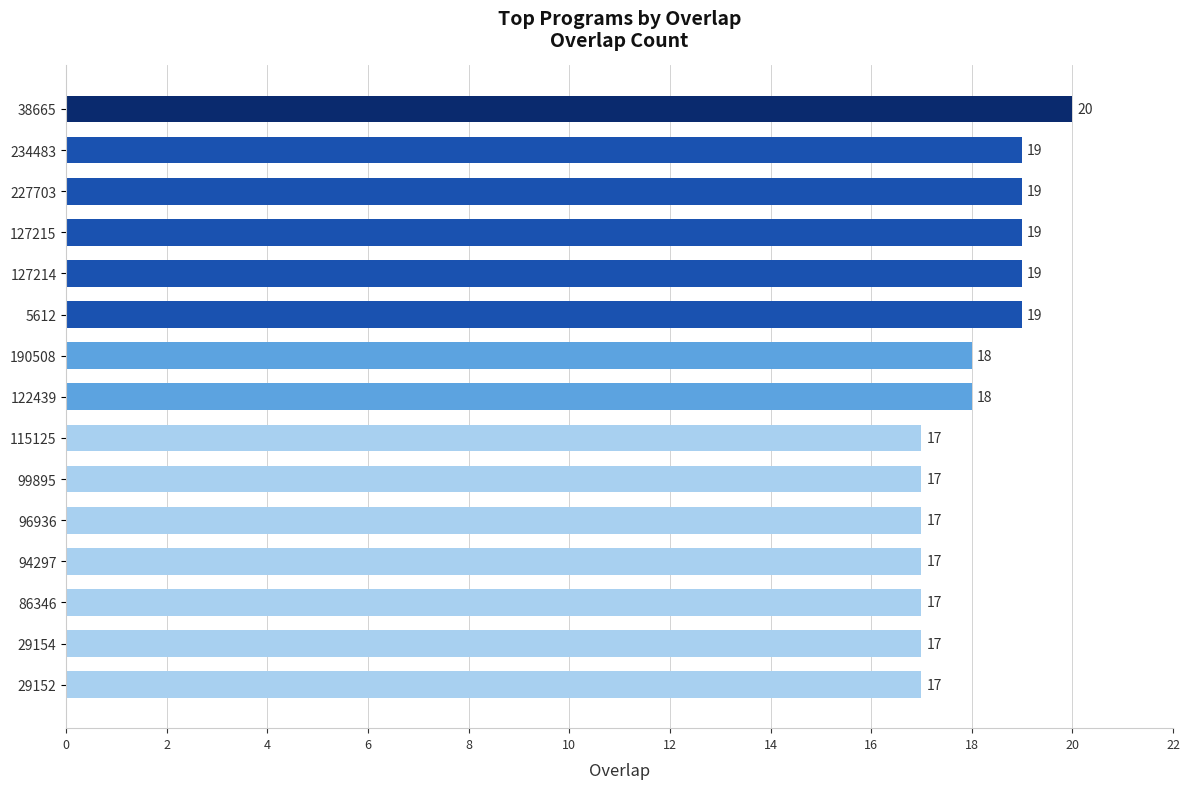

How many data points does each series have?

15